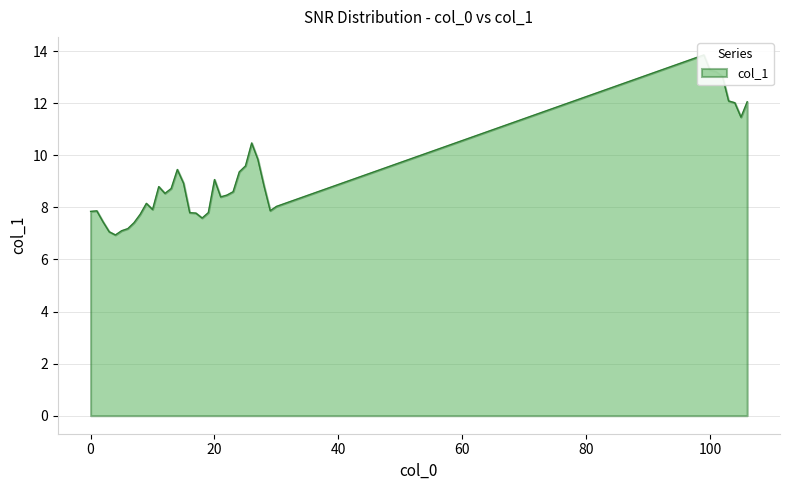

List the labels in order of value, smallest first.

4, 3, 5, 6, 7, 2, 18, 8, 17, 16, 19, 0, 1, 29, 10, 30, 9, 21, 22, 12, 23, 13, 11, 28, 15, 20, 24, 14, 25, 27, 26, 105, 104, 106, 103, 102, 101, 100, 99